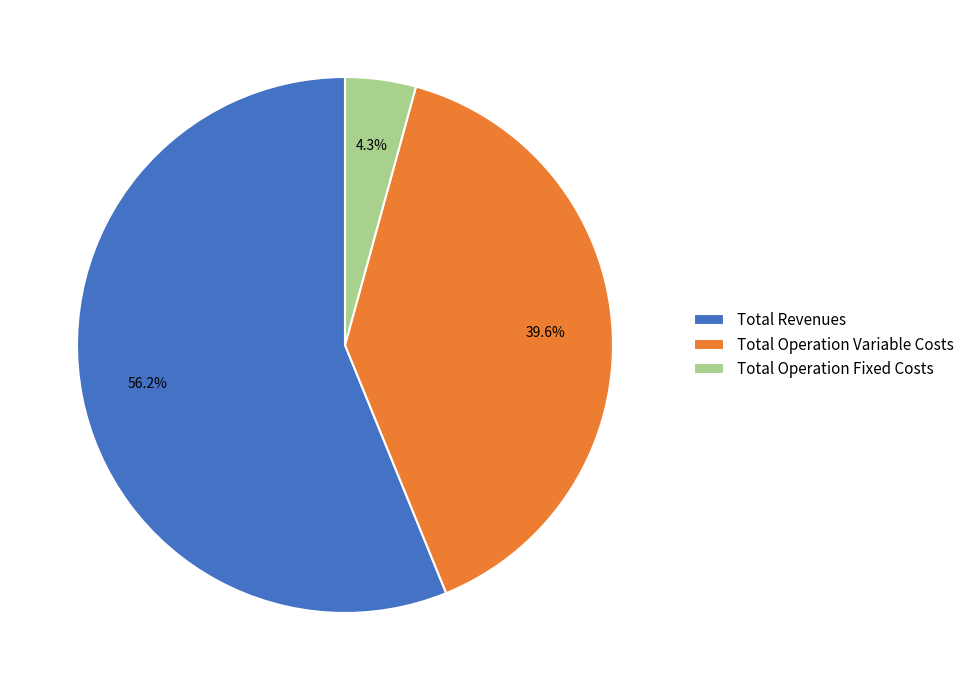

What is the majority slice?

Total Revenues